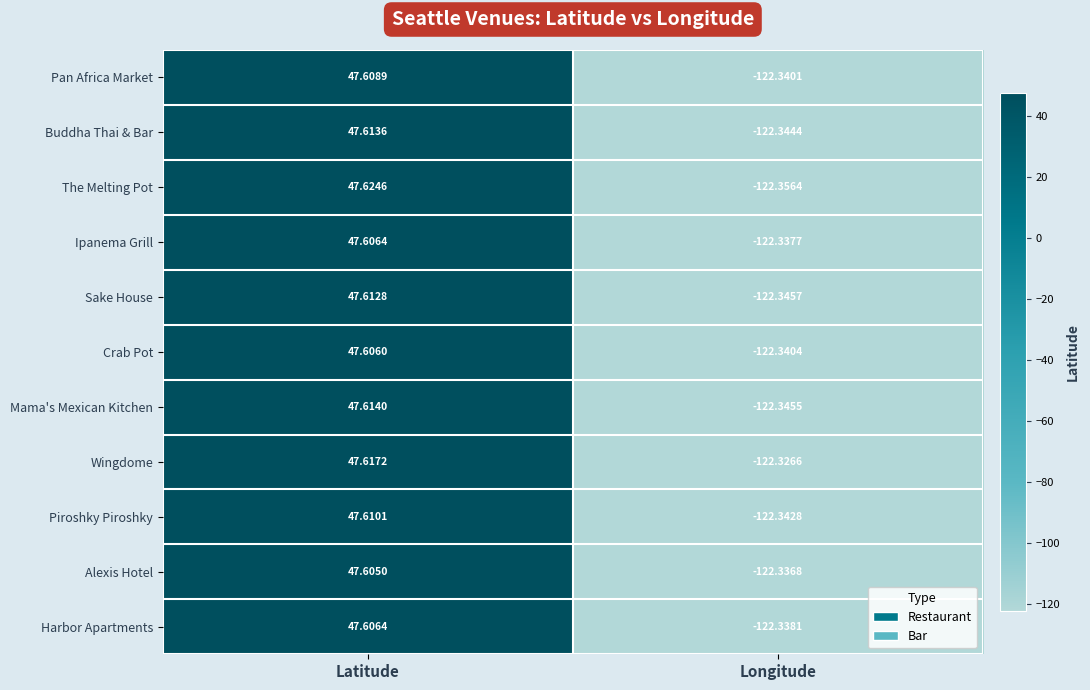

Which category has the lowest value in the Alexis Hotel series?

Longitude